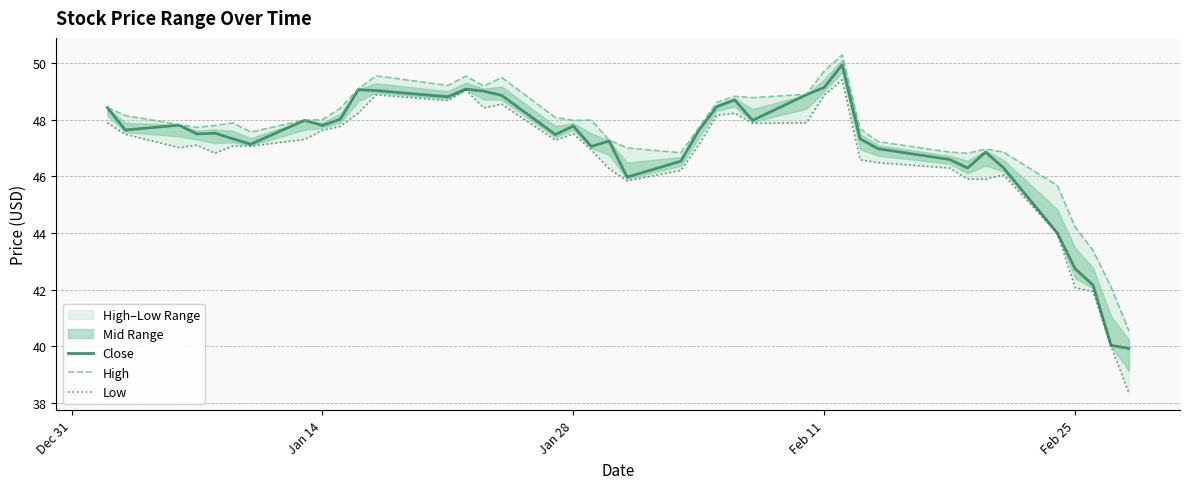

How many data points in Close are less than 47?

12